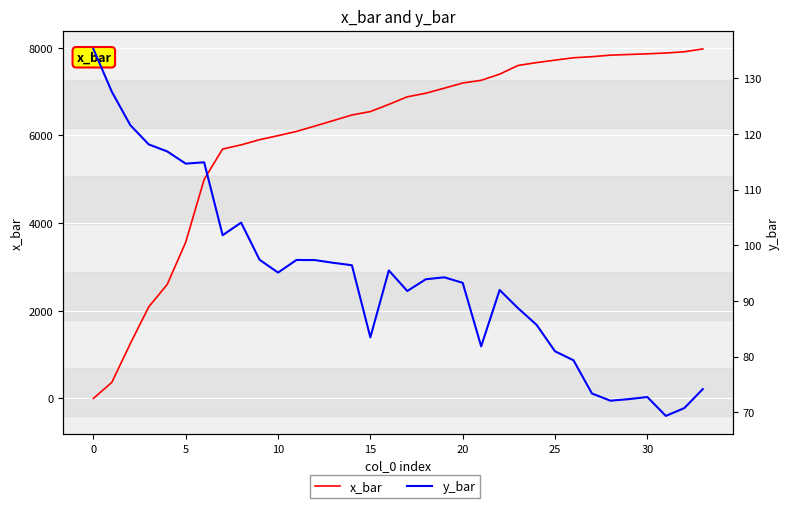

How many interior local peaks does the y_bar series have?

7